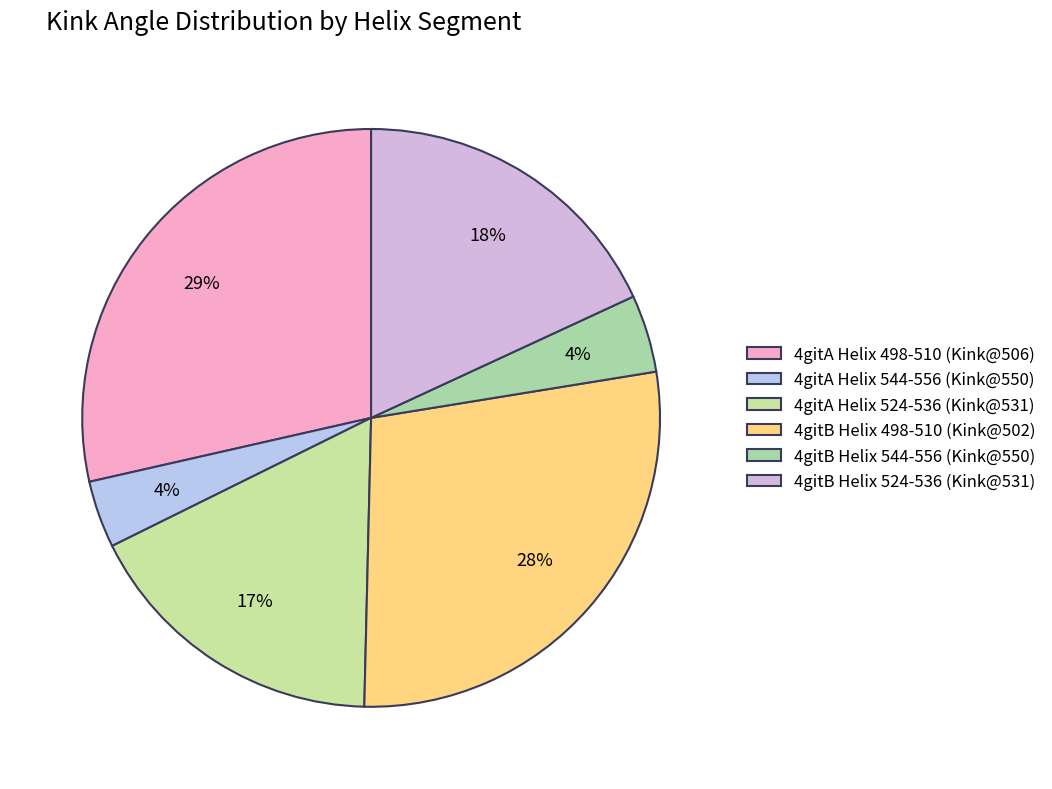

How many segments does this pie chart have?

6